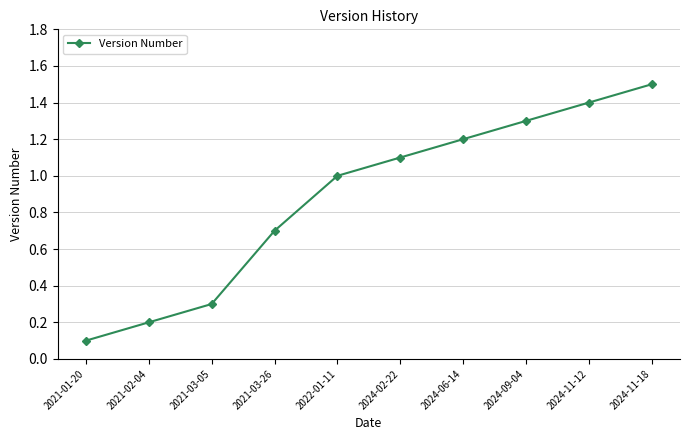

What is the label of the 2nd point from the right?

2024-11-12